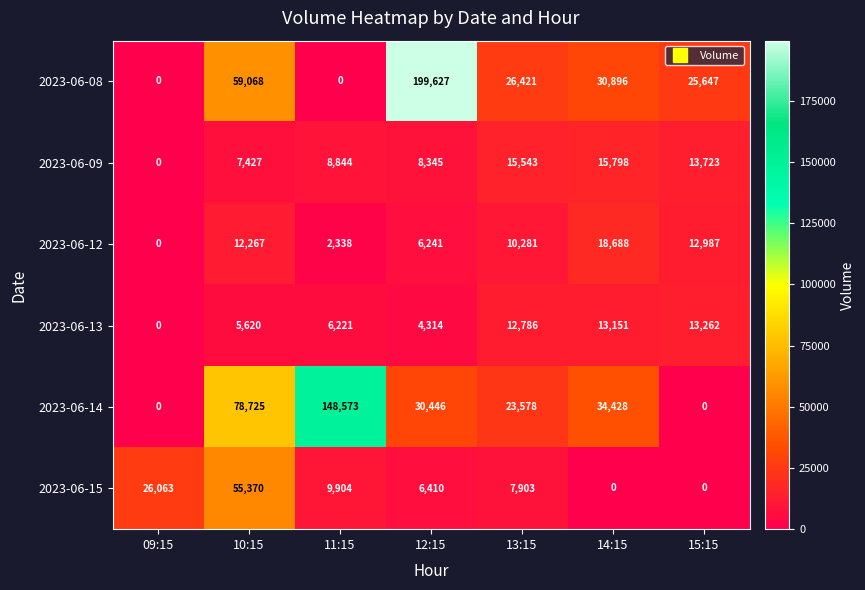

Which category has the highest value across all series?

12:15